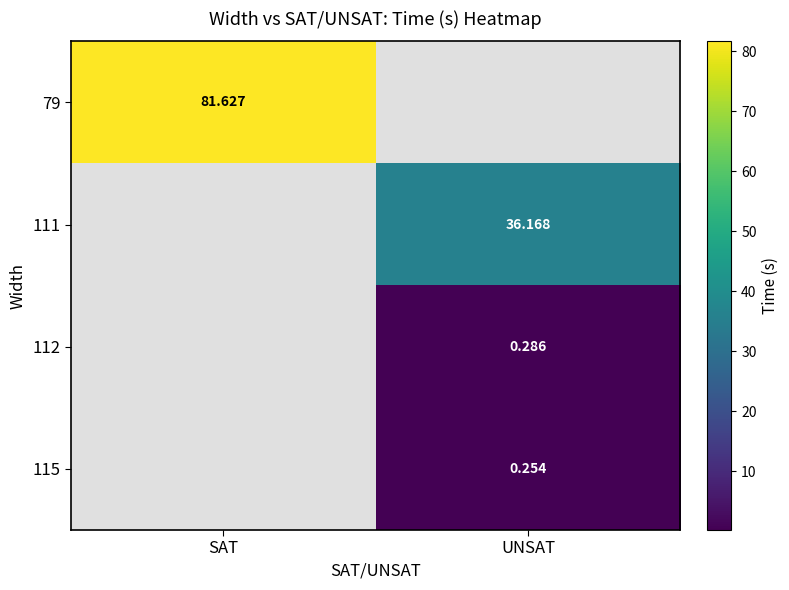

What is the minimum value shown in the chart?

0.3